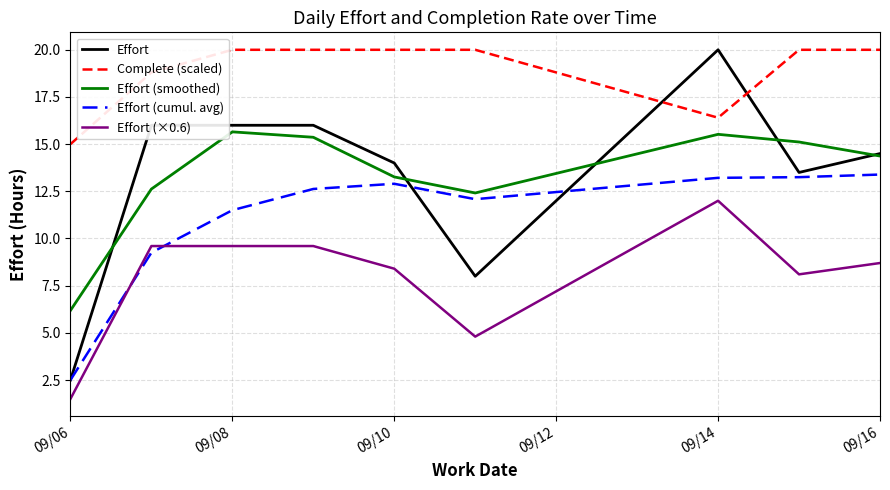

Which series has the largest total across all categories?

Complete (scaled)